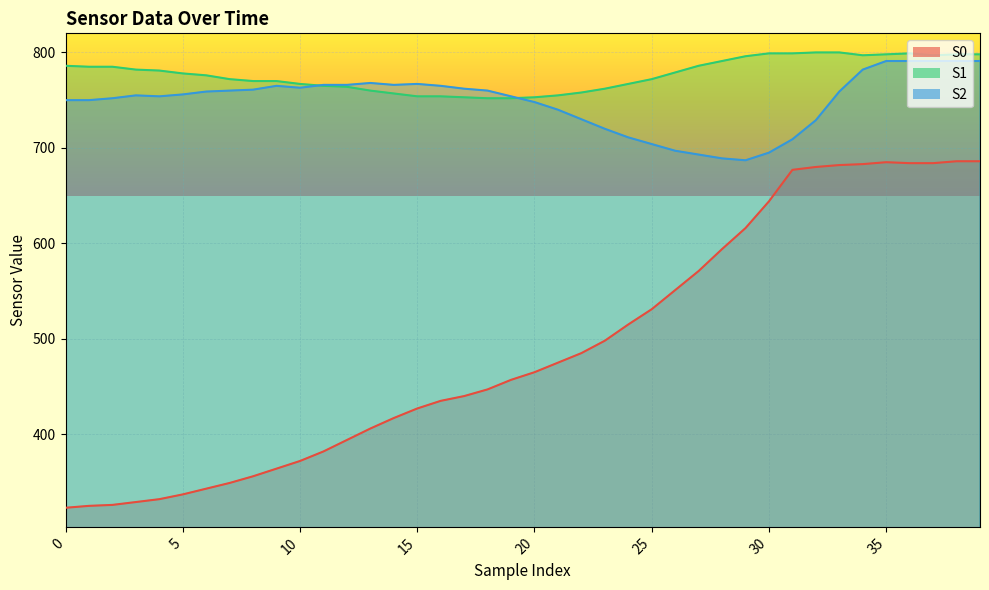

At which category is the sum across all series the highest?

38